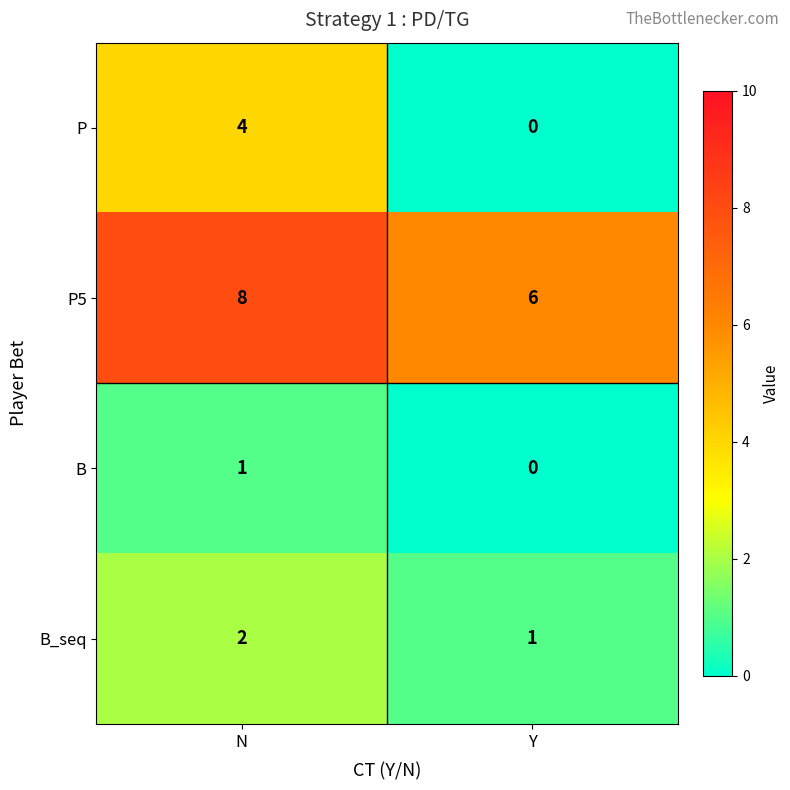

Reading right to left, list all the values displayed in this chart.

P: 0	4
P5: 6	8
B: 0	1
B_seq: 1	2